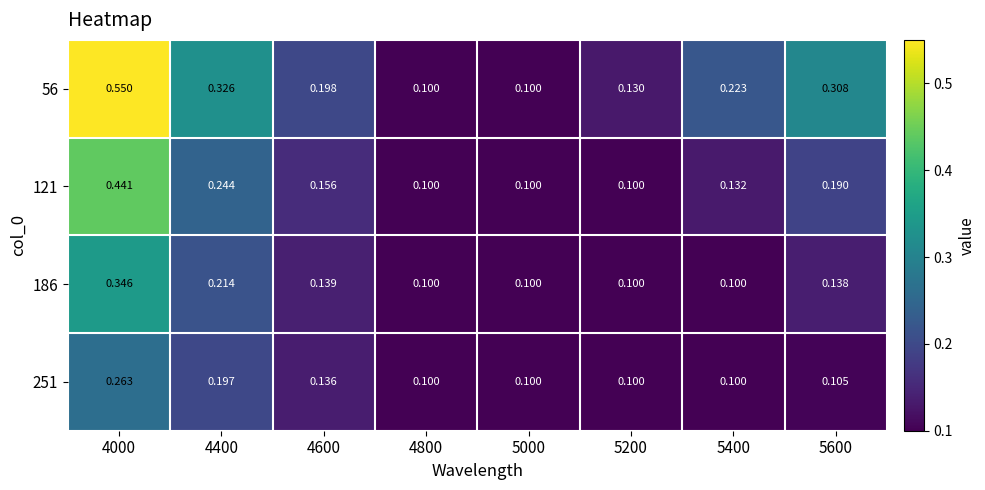

Is the value of 56 at 5400 greater than the value of 186 at 4400?

Yes